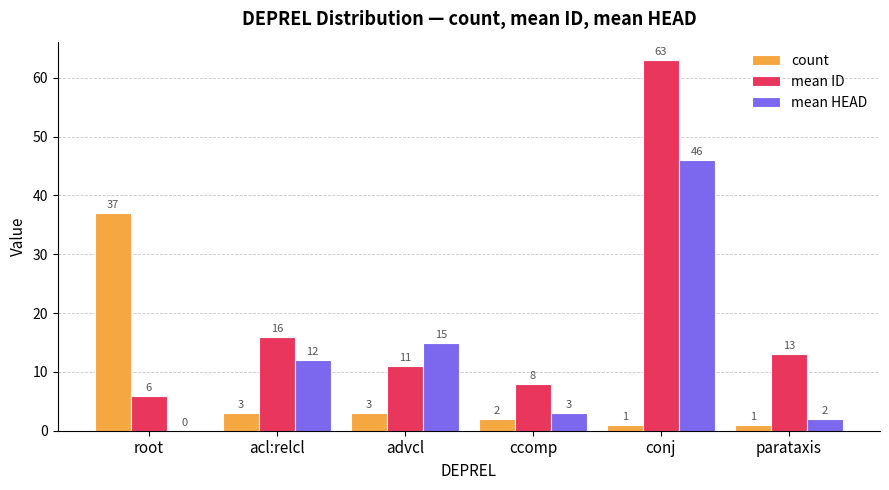

Between acl:relcl and advcl, which series saw the biggest shift?

mean ID